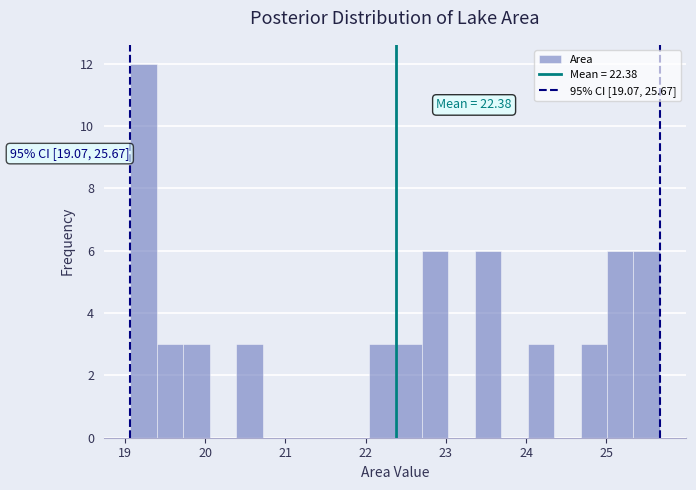

Read against the x-axis, roughly where is the centre of the tallest bar?

19.2